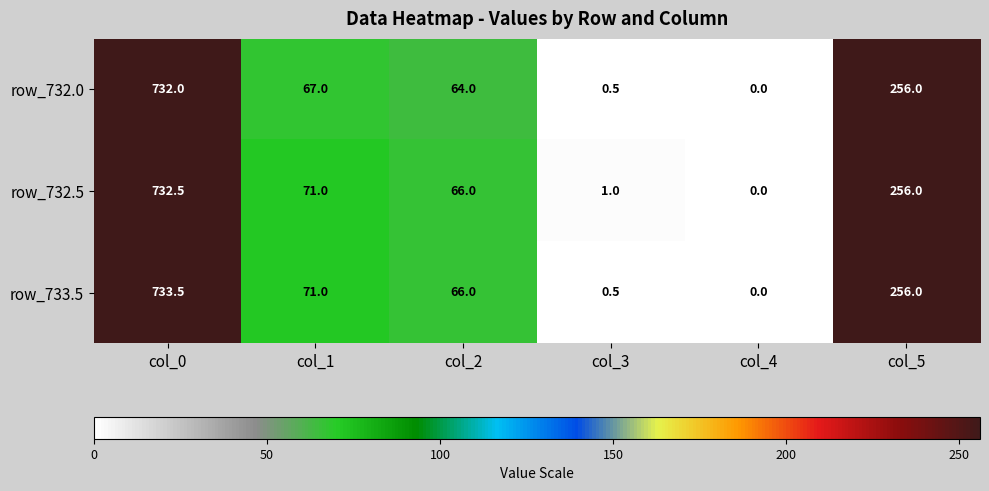

At which category does the chart reach its minimum across all series?

col_4